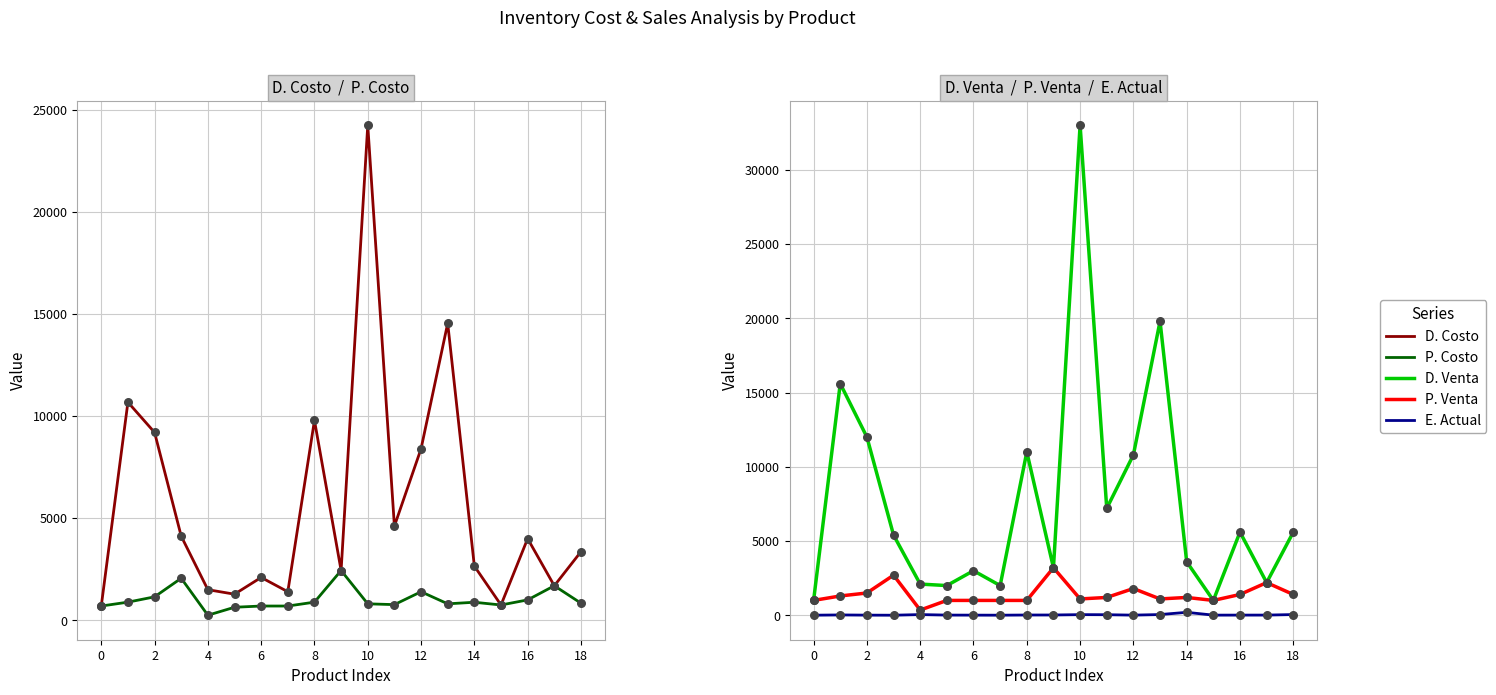

Which series reaches the maximum Y coordinate?

D. Venta